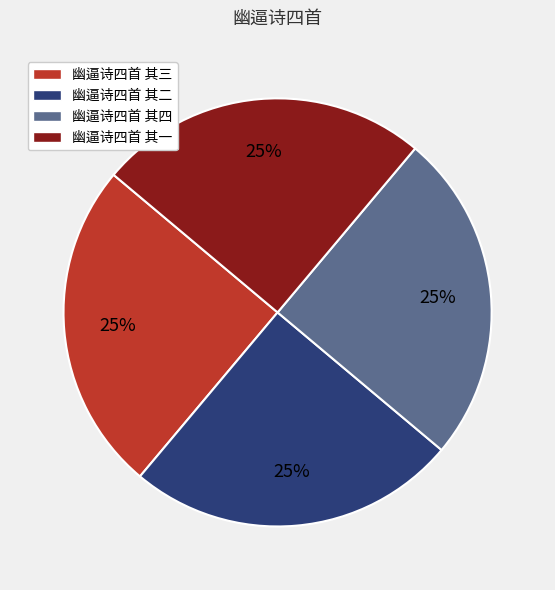

To the nearest percent, what portion does 幽逼诗四首 其二 represent?

25%